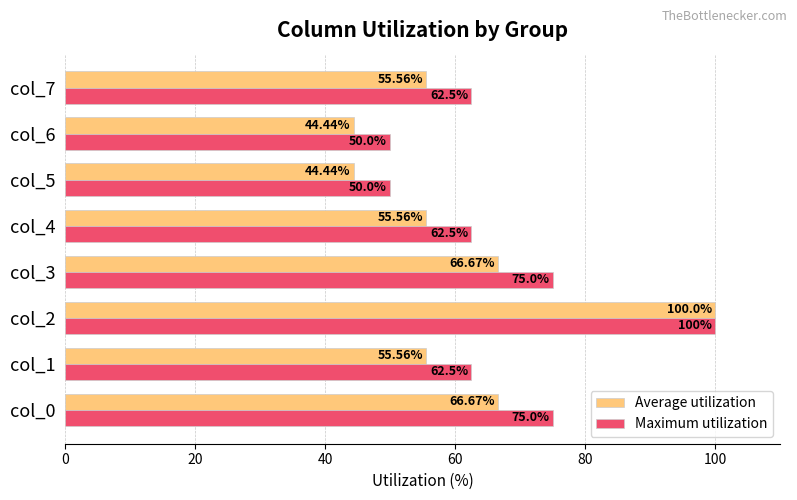

At col_5, list the series in order from smallest to largest.

Average utilization, Maximum utilization